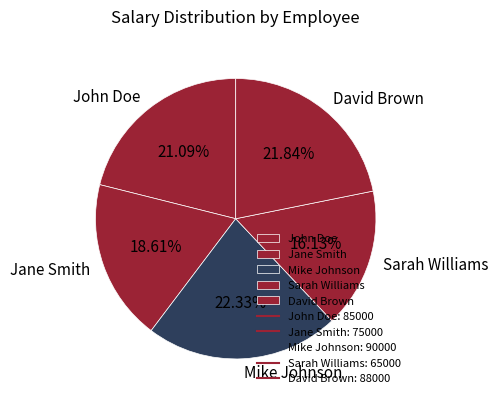

To the nearest percent, what portion does Sarah Williams represent?

16%